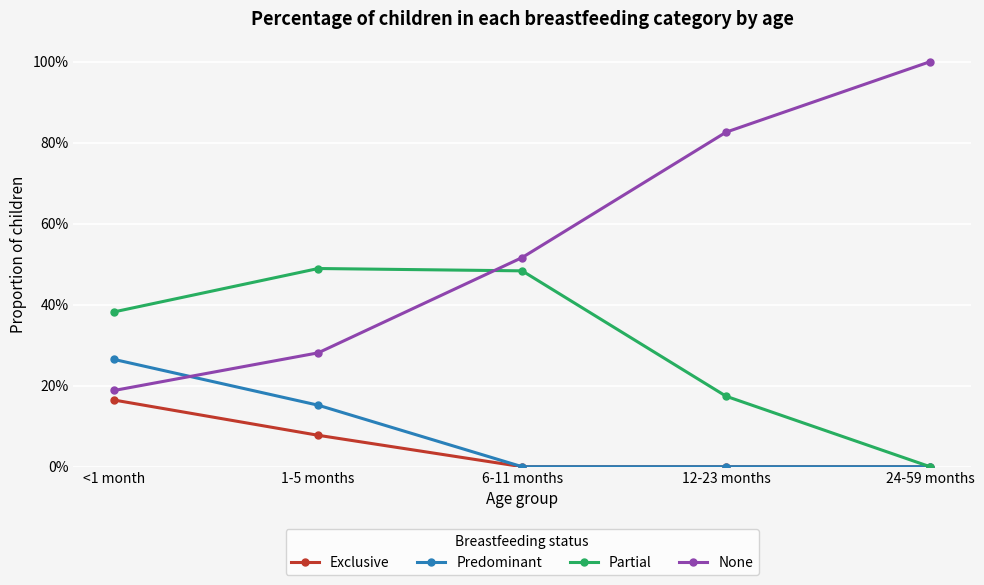

Is this an area chart (filled region under the line)?

No